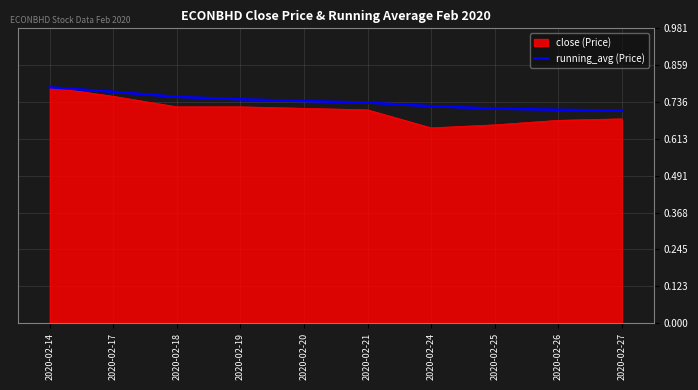

Which series has the largest range (max minus min)?

close (Price)